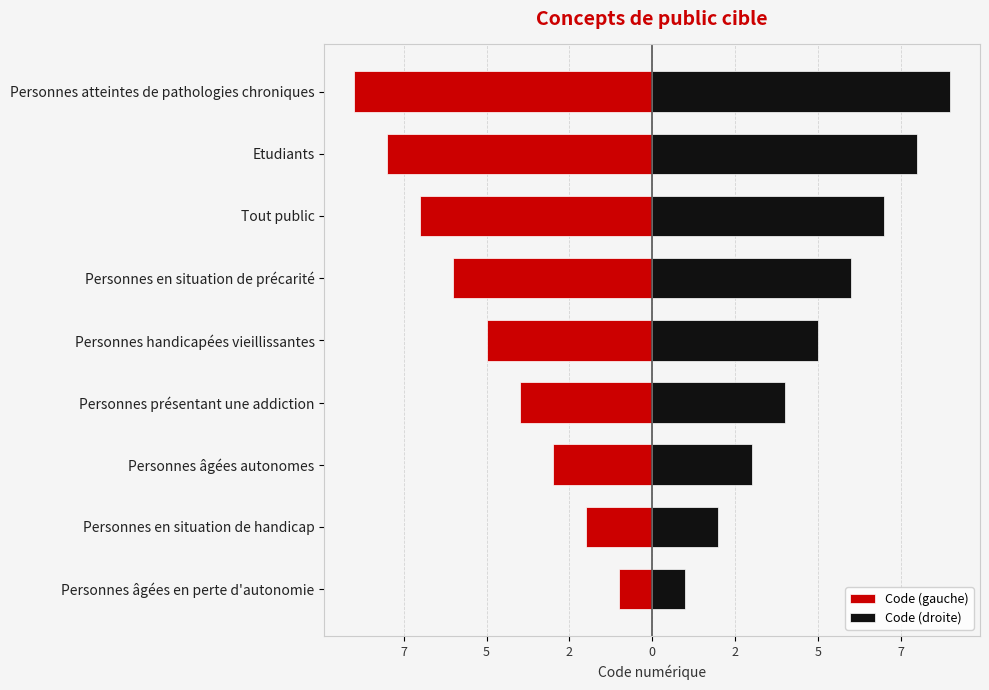

Count the number of categories in the chart.

9